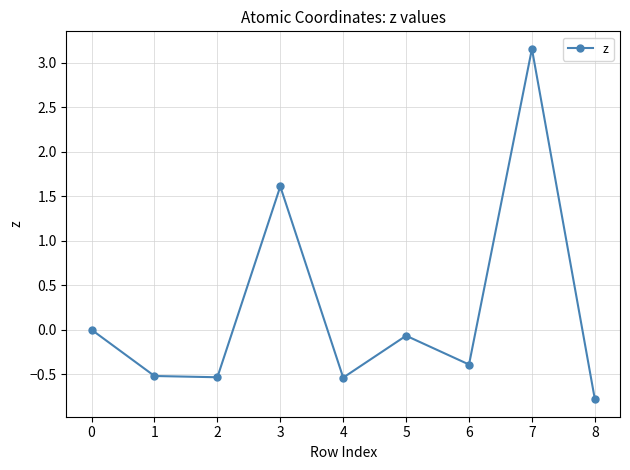

True or false: there are more than 2 points higher than both neighbors.

True